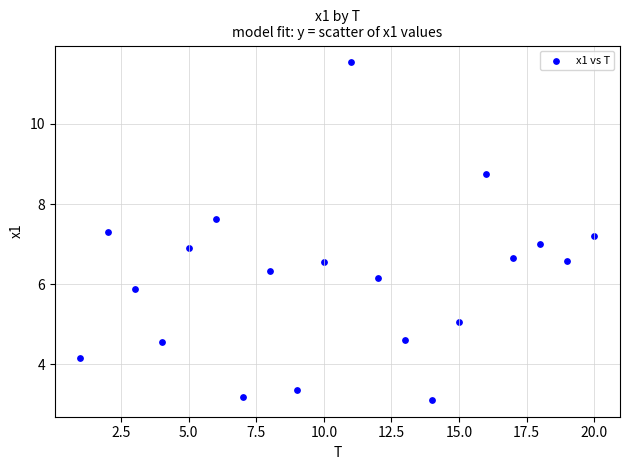

What is the range of Y values (max minus min)?

8.4